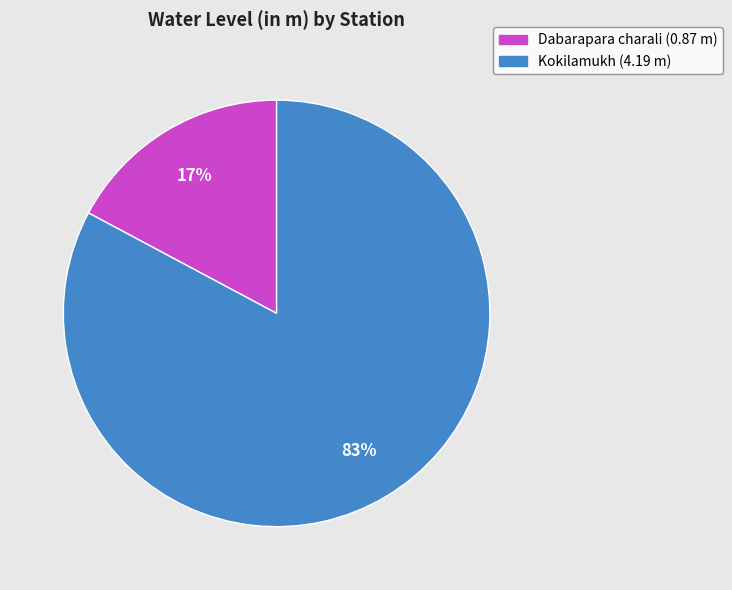

What percentage is the Kokilamukh slice, to the nearest percent?

83%